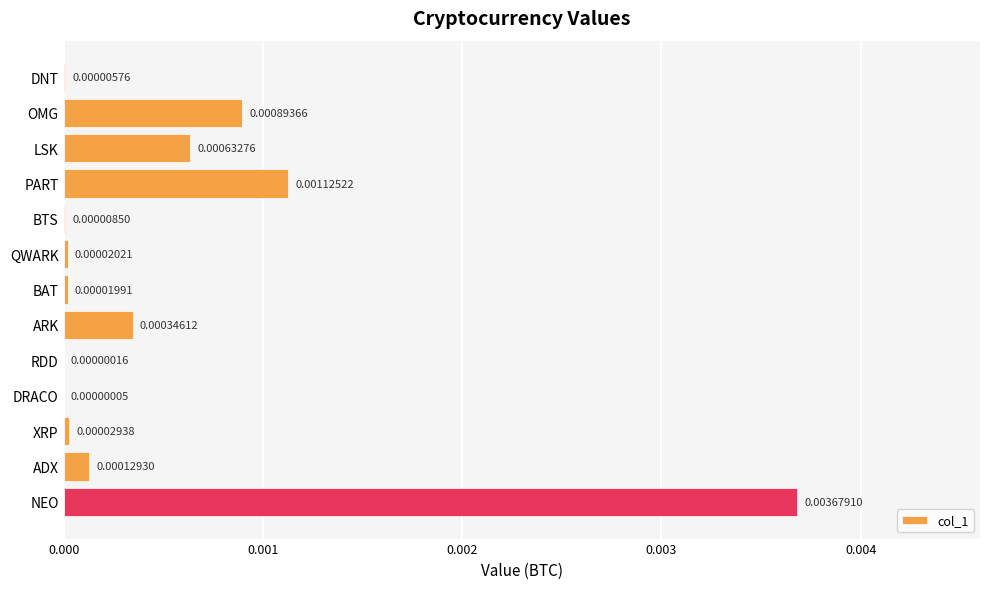

How many data points does each series have?

13